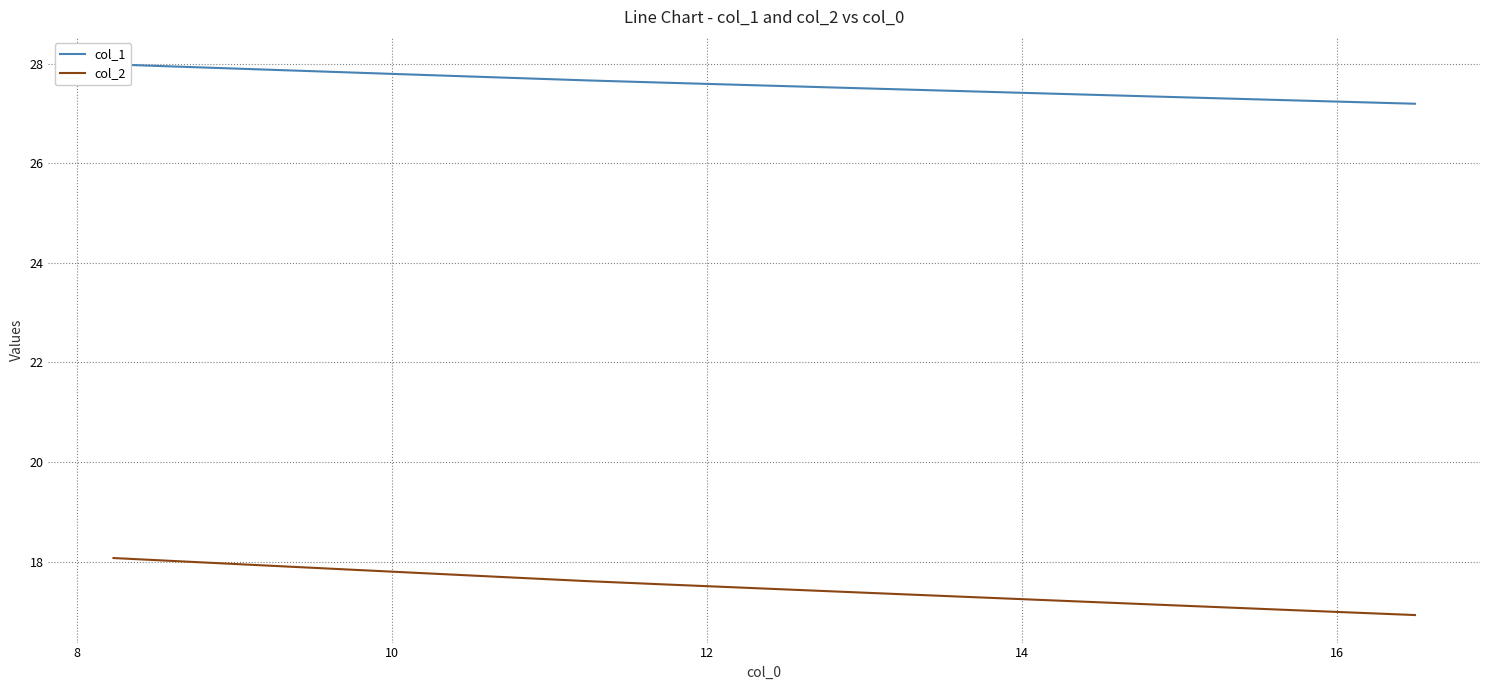

Which series has the widest spread of values?

col_2